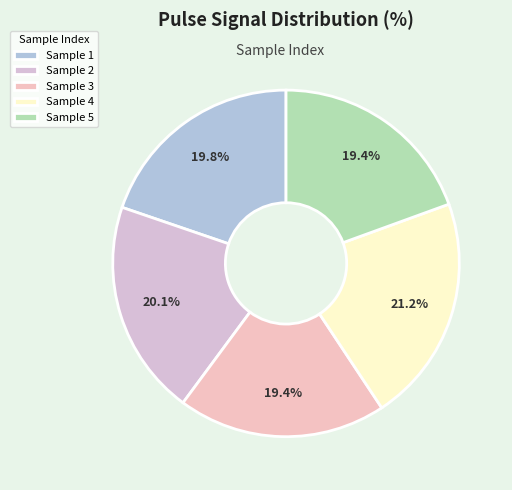

Count the number of slices in the pie.

5